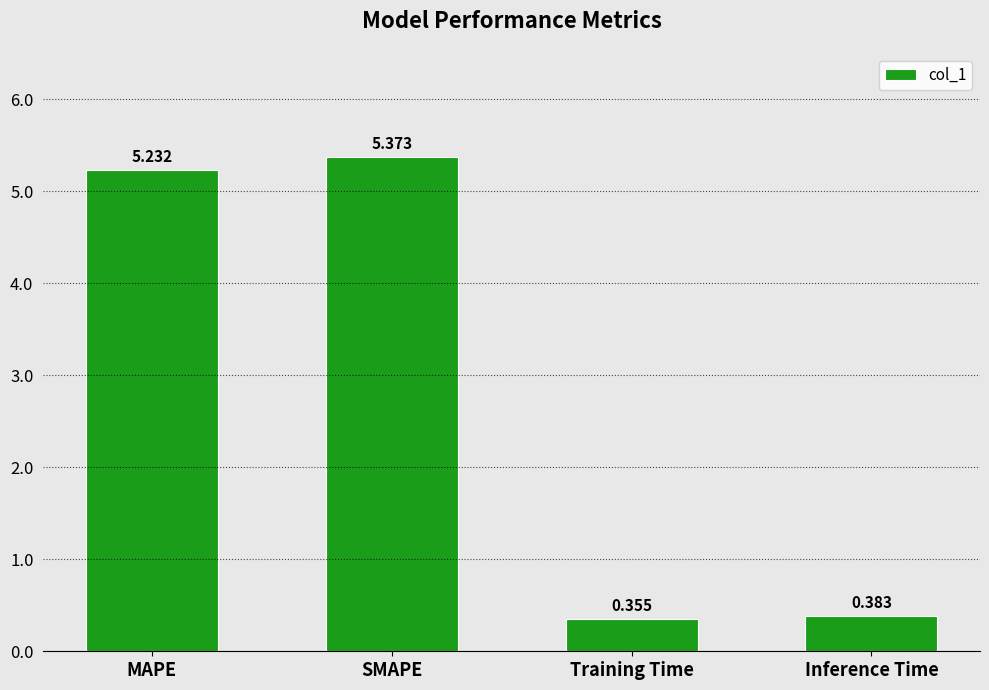

Which label corresponds to the smallest value in the chart?

Training Time